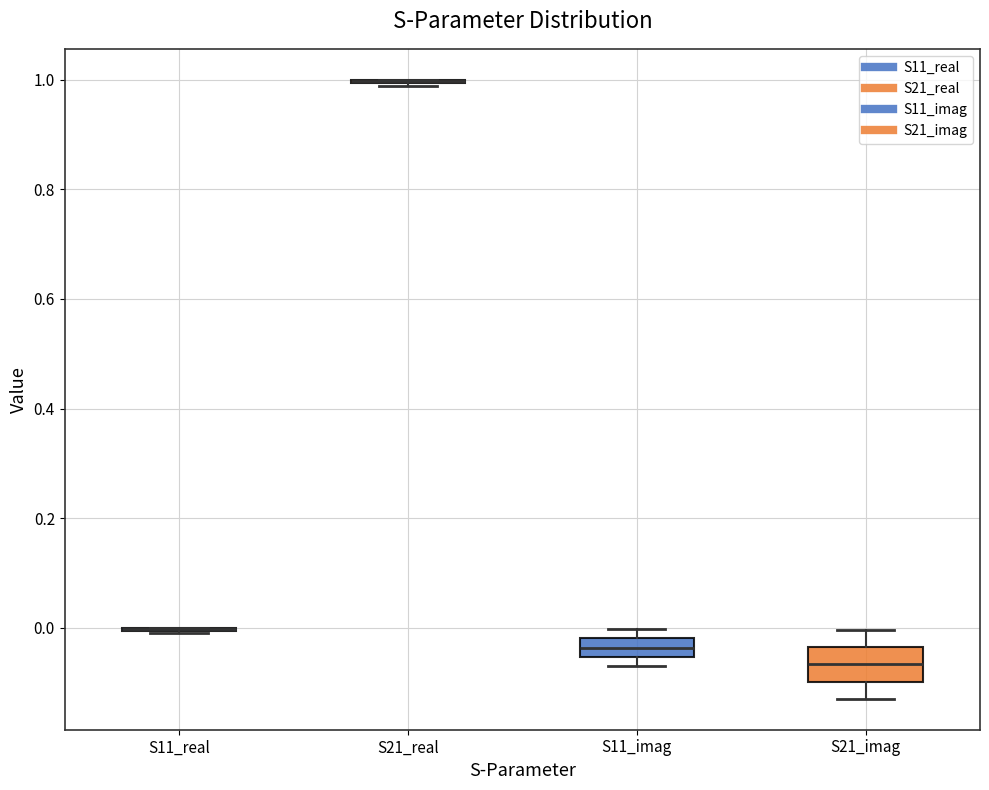

Comparing the boxes themselves (not the whiskers), which one is the tallest?

S21_imag